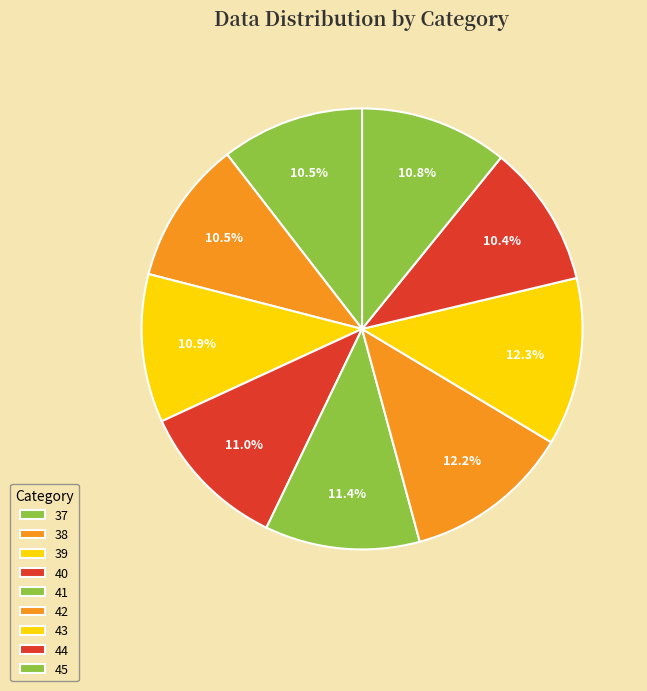

To the nearest percent, what is the average slice percentage?

11%